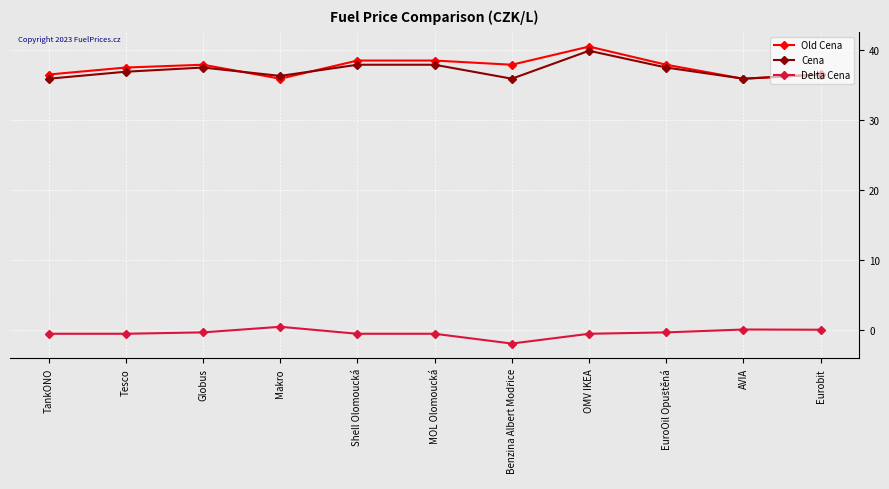

Is the value of Cena at Makro greater than the value of Old Cena at Globus?

No